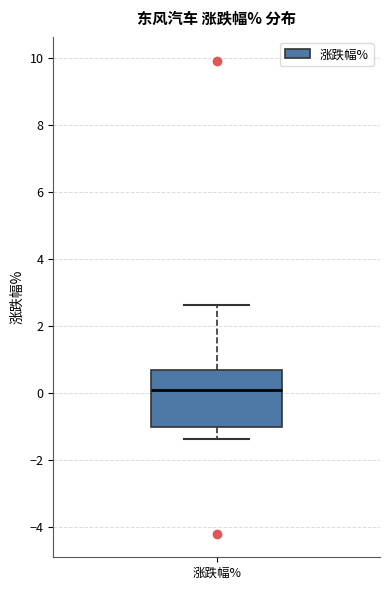

Where does the upper whisker of the box for 涨跌幅% end on the y-axis? The values are not printed on the chart, so give them approximately, as read against the axis.

2.6